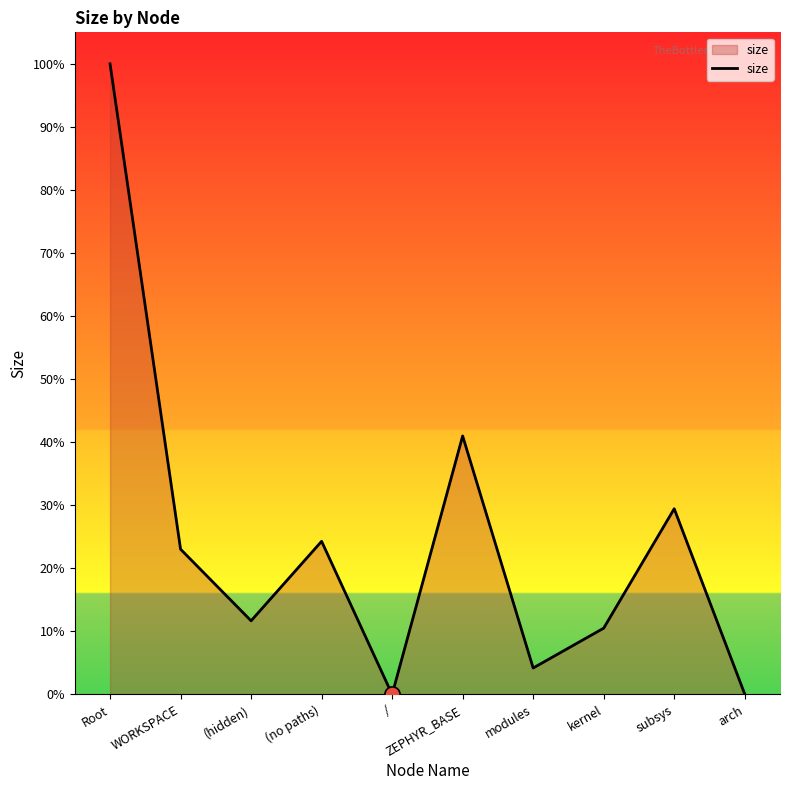

Approximately how many times larger is the value at kernel compared to (hidden)?

0.9